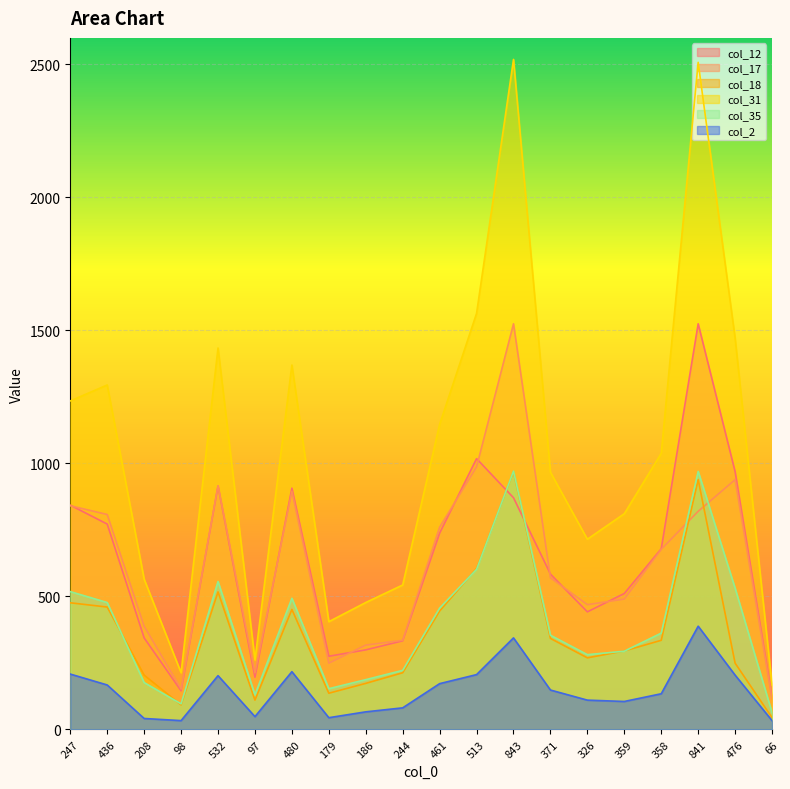

Does the chart display data point markers on the line(s)?

No